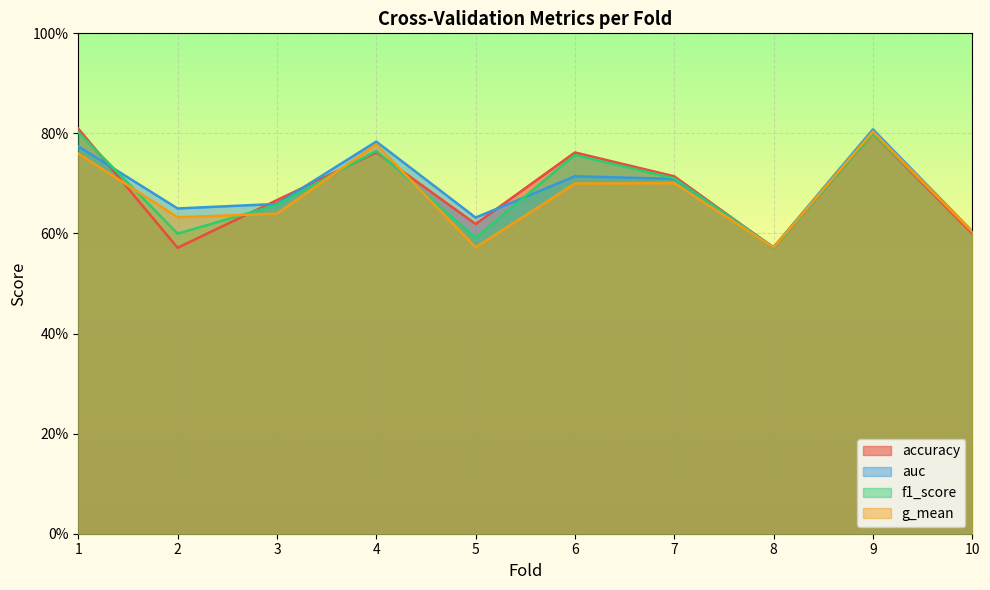

The value of f1_score at 5 is 0.4. True or false?

False